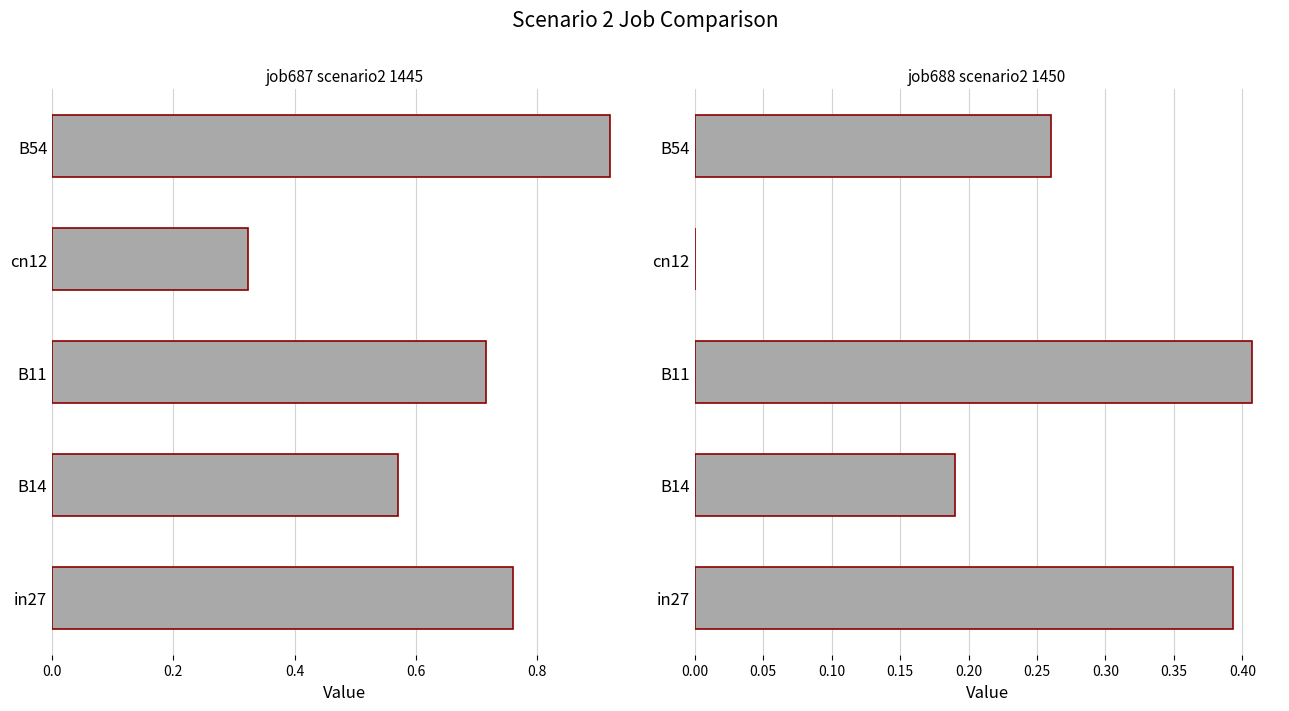

How many job688_scenario2_1450 values are between 0 and 1?

5